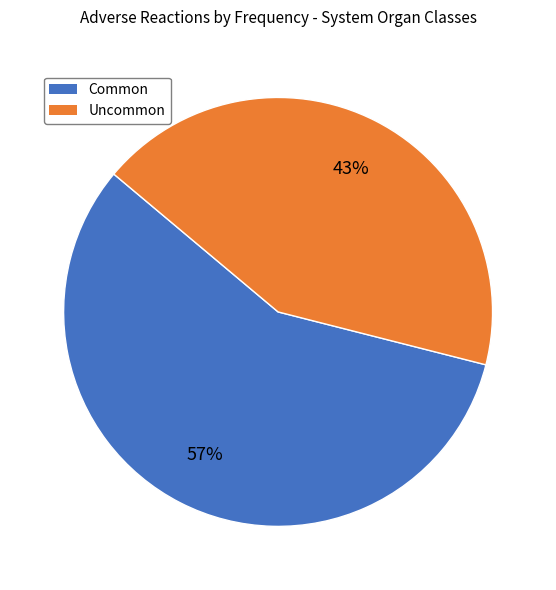

Rank the categories by value from lowest to highest.

Uncommon, Common